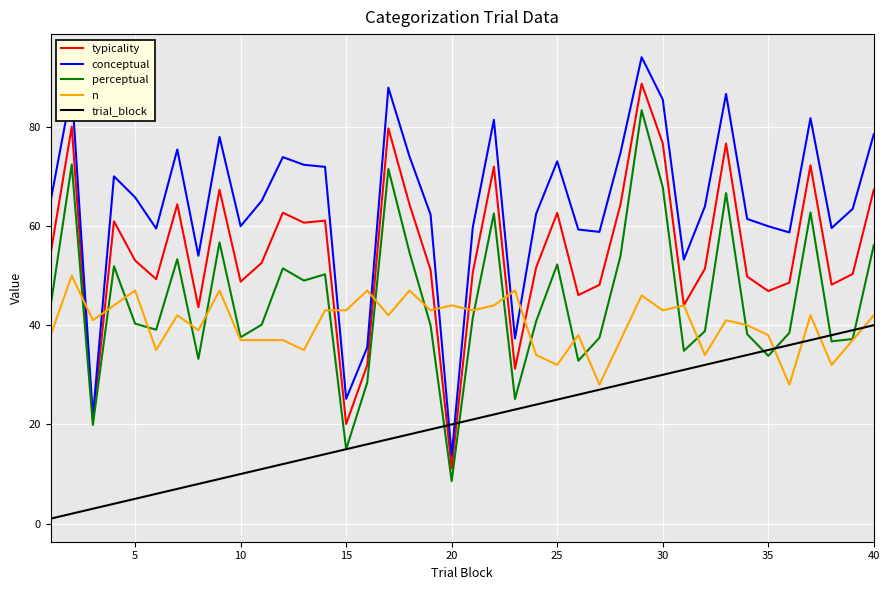

Which series has the largest range (max minus min)?

conceptual